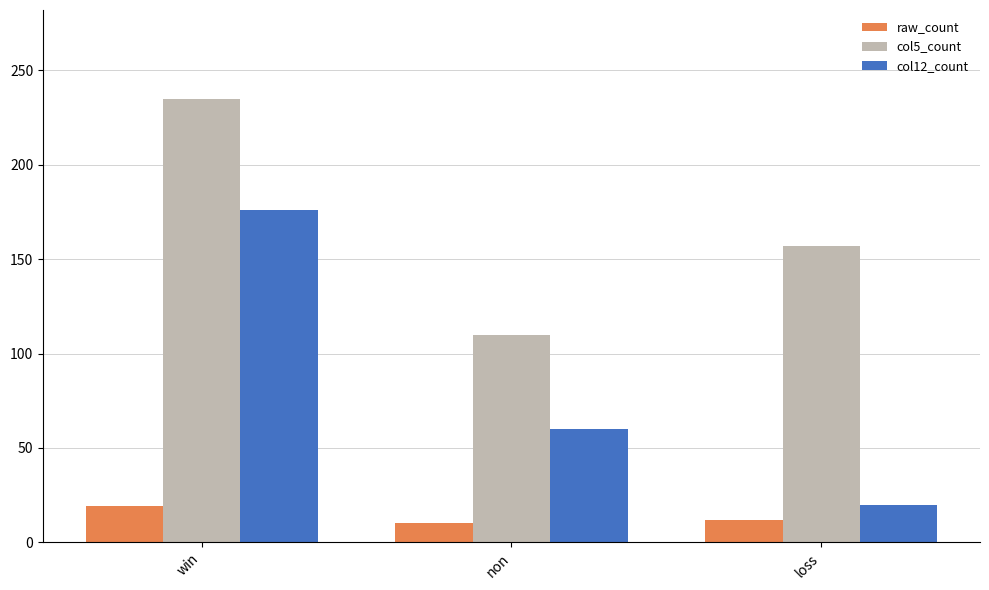

True or false: col12_count has a value of 20 at loss.

True